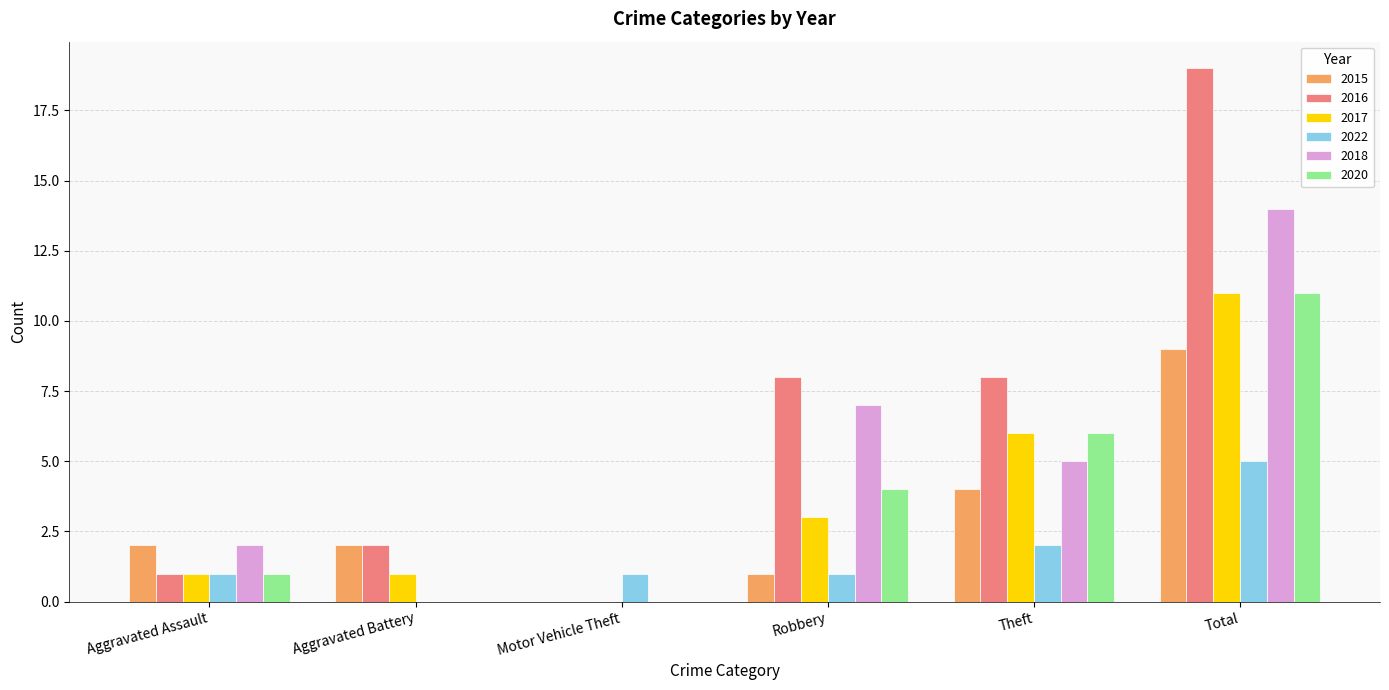

What is the sum of all 2022 values?

10